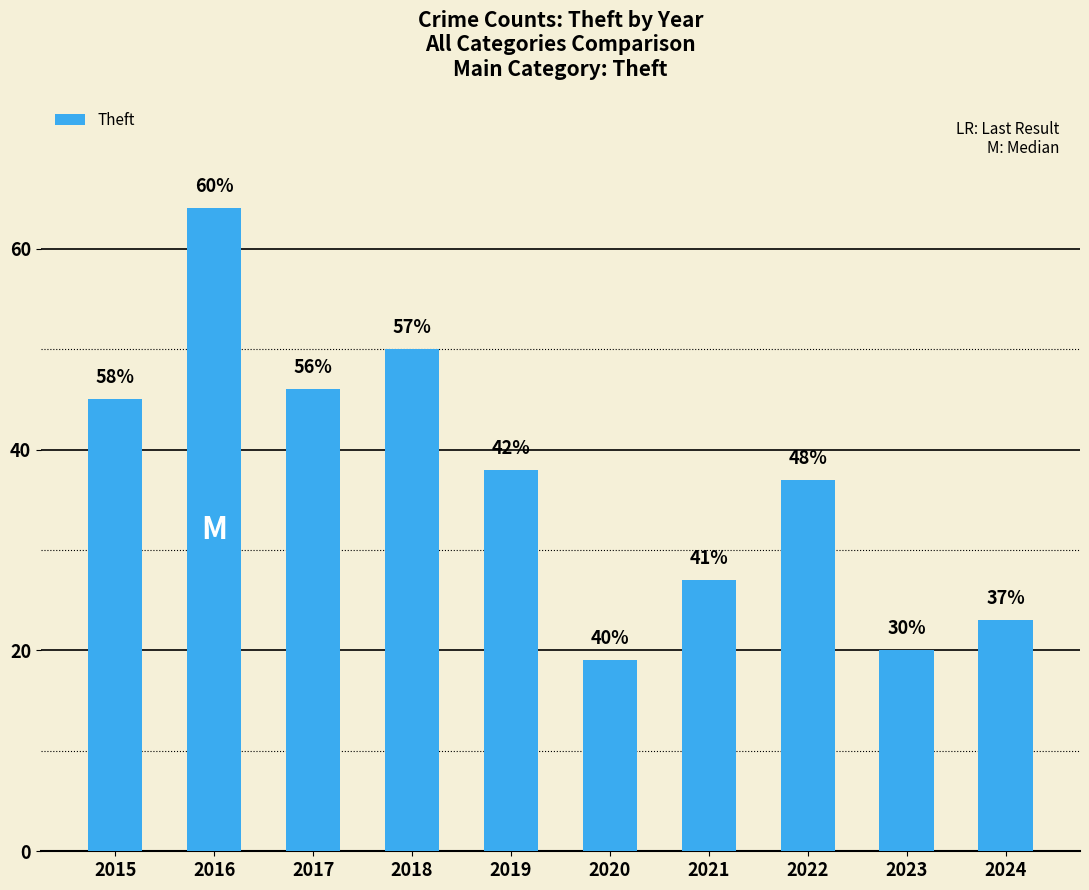

What is the ratio of the value at 2015 to the value at 2018?

0.9